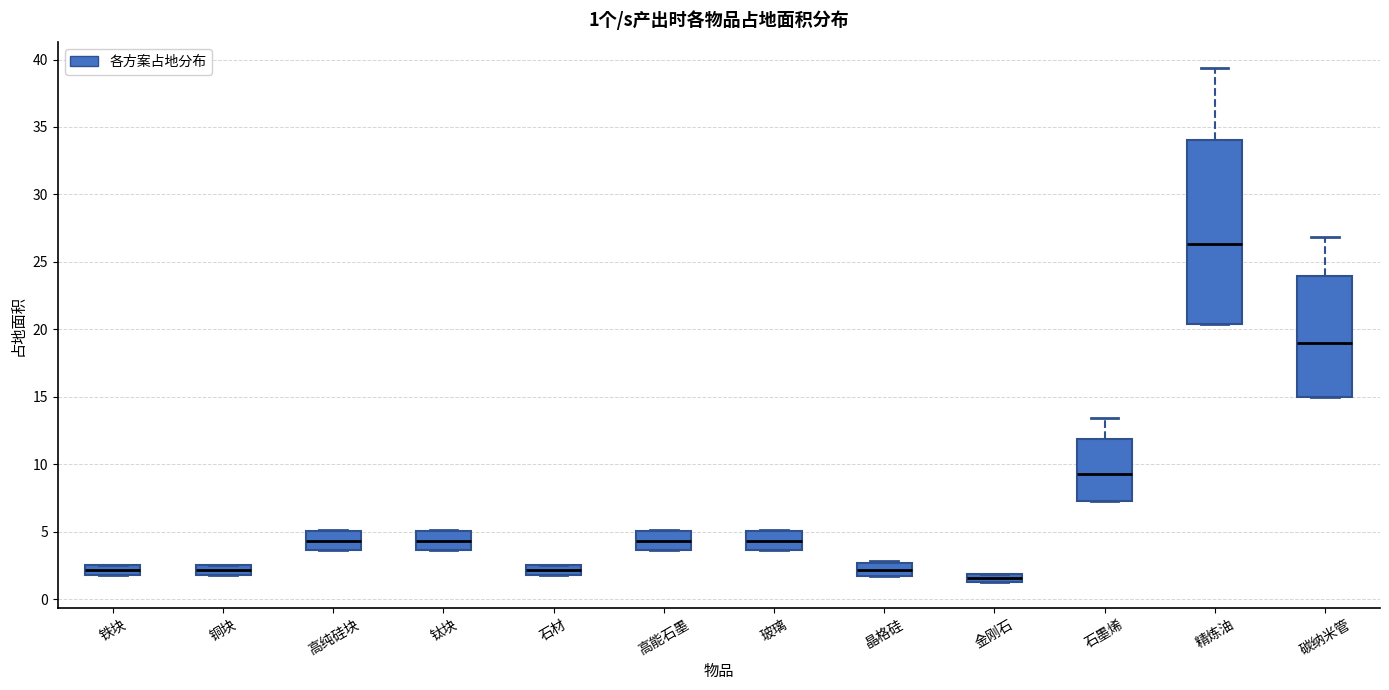

Which box's median line is the highest?

精炼油